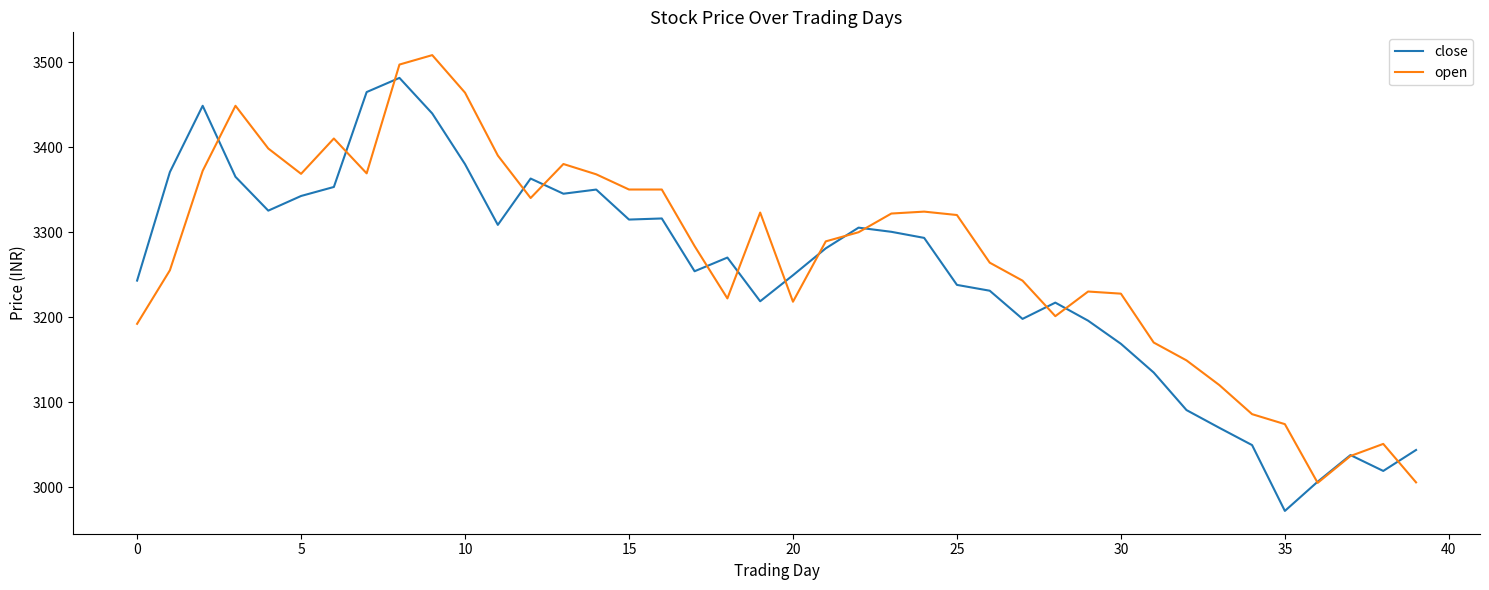

What is the lowest value of the close series?

2971.9